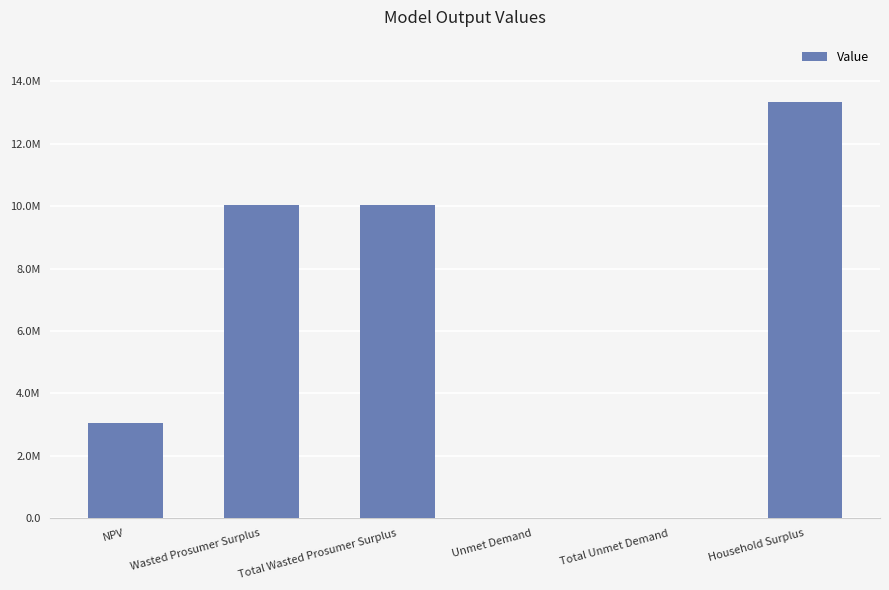

What position from the left is Wasted Prosumer Surplus?

2